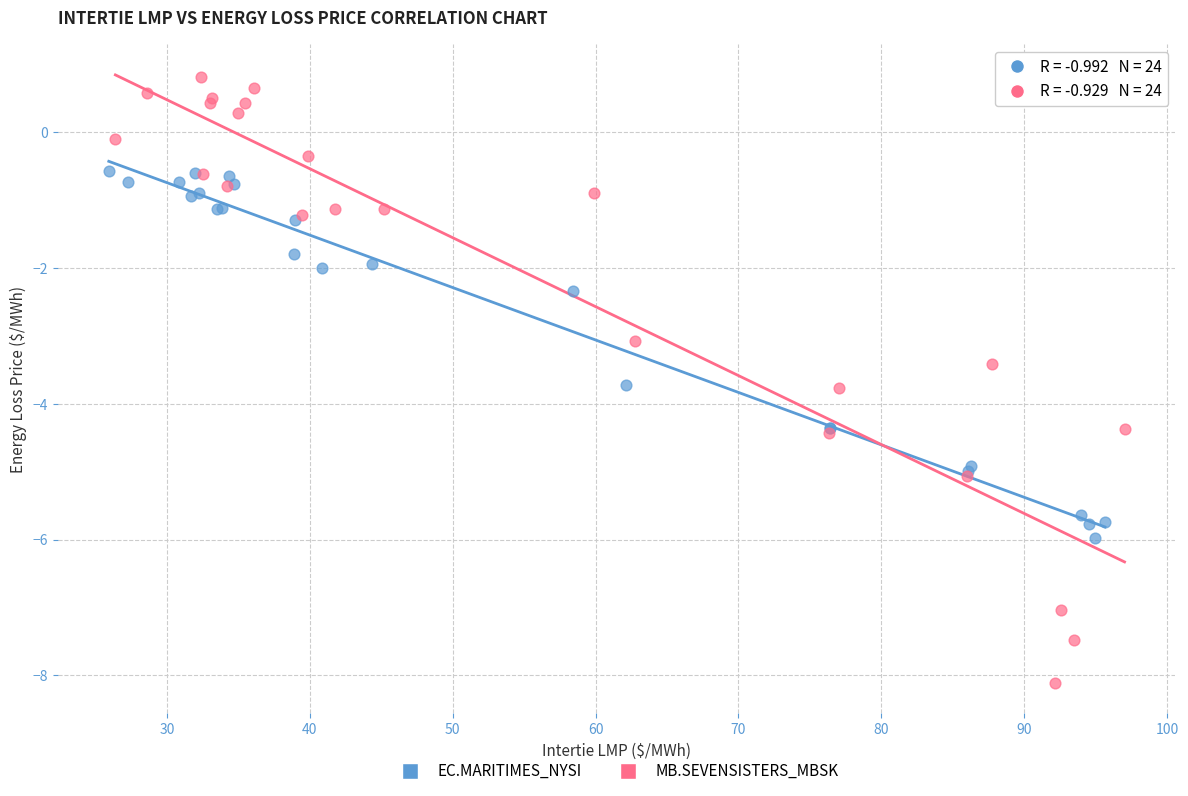

Which series has the widest spread of Y values?

MB.SEVENSISTERS_MBSK